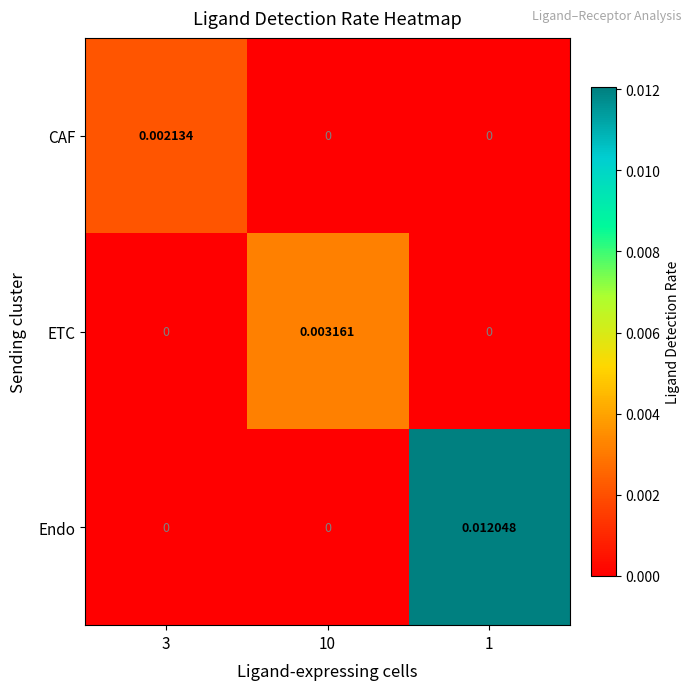

How many values in Endo are above zero?

1